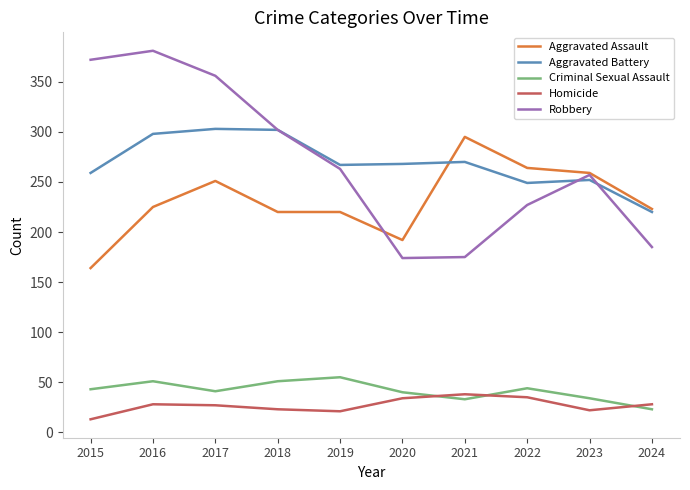

What is the sum of the Robbery values at 2021 and 2024?

360